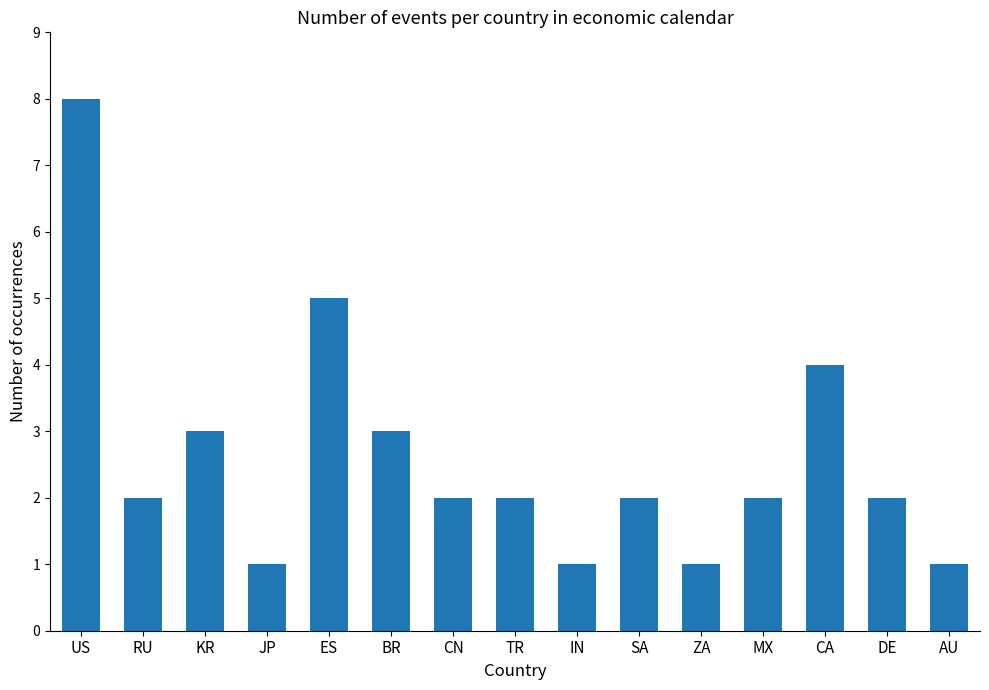

How many values are between 1 and 3?

12